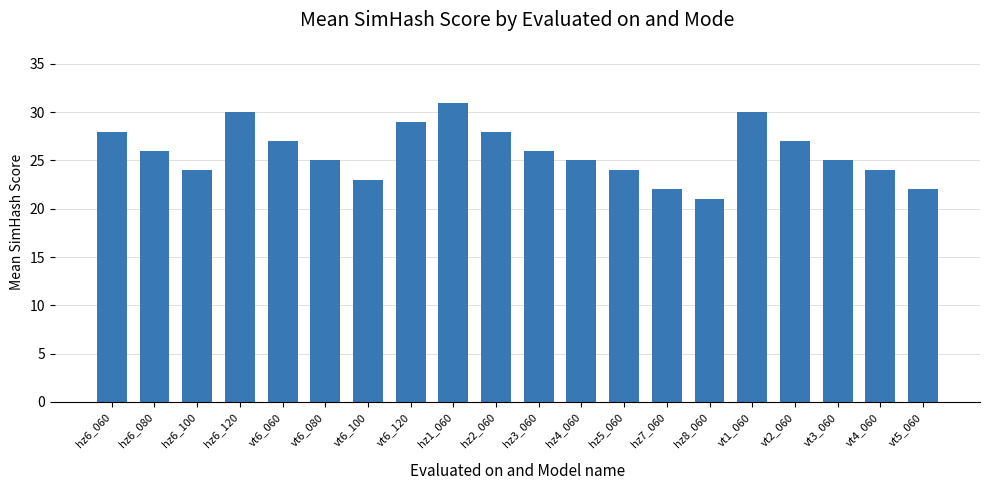

Which category has the lowest value across all series?

hz8_060